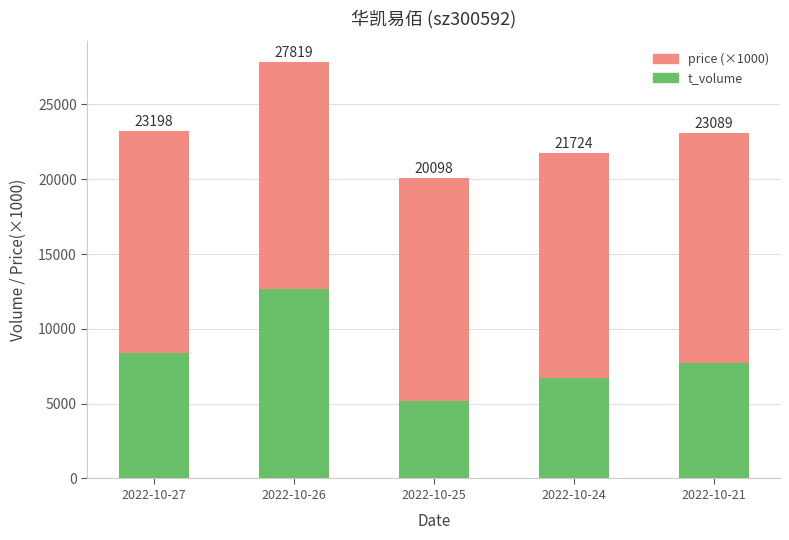

What are all the series names shown in the legend?

price (×1000), t_volume